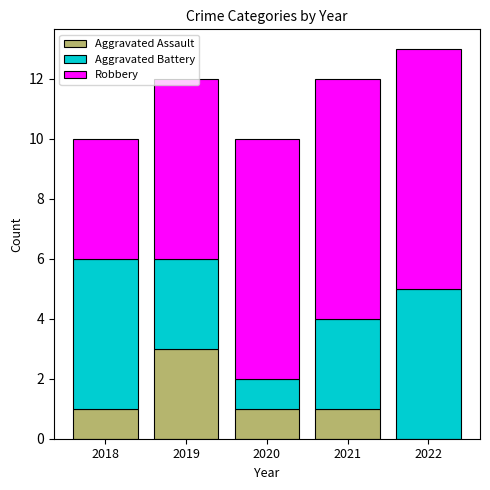

Does the chart contain stacked bars?

Yes